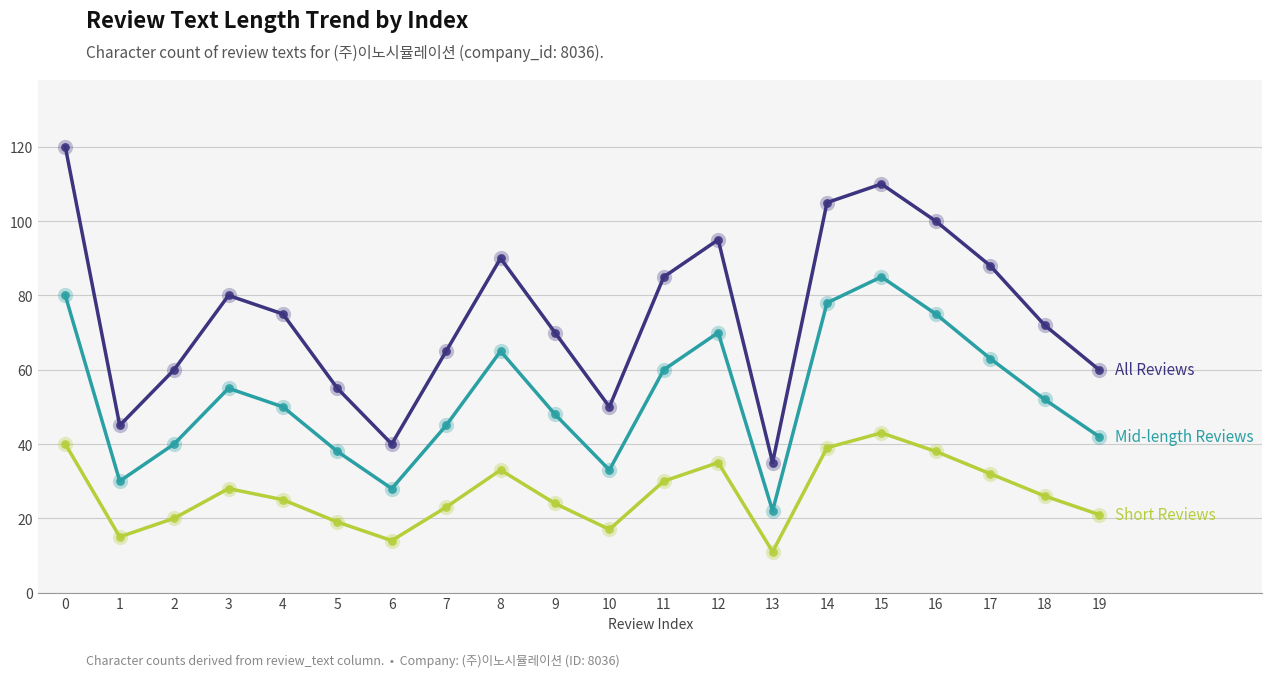

What is the total value across all series at 2?

120